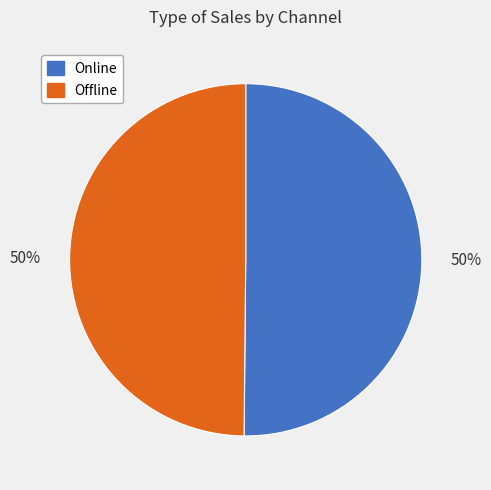

To the nearest percent, what portion does Offline represent?

50%